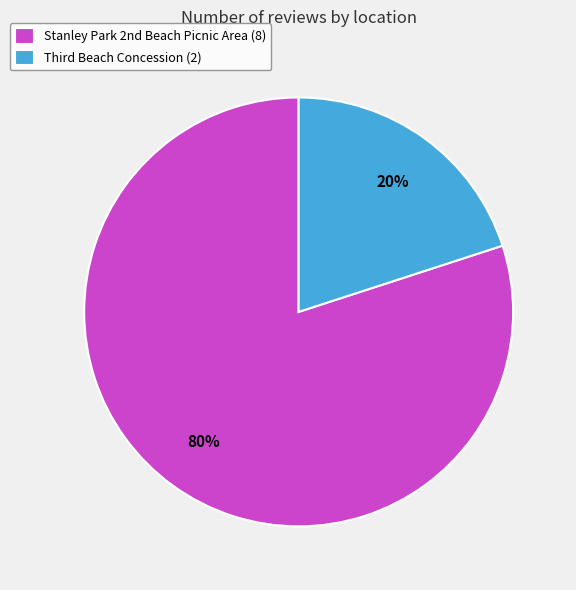

Rank the categories by value from lowest to highest.

Third Beach Concession, Stanley Park 2nd Beach Picnic Area